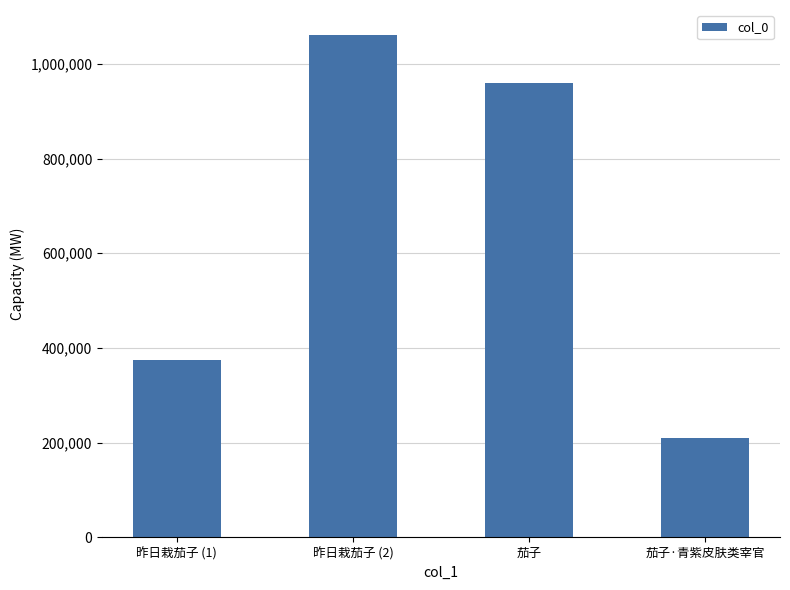

How many values are between 374208 and 1060871?

3